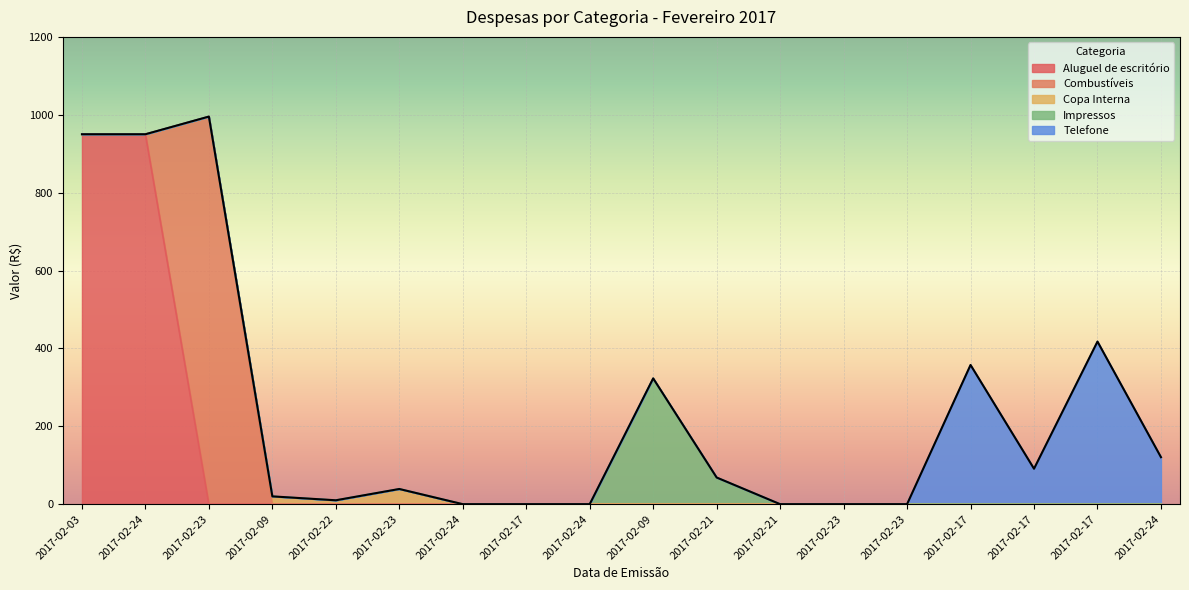

How many lines are shown in the chart?

5